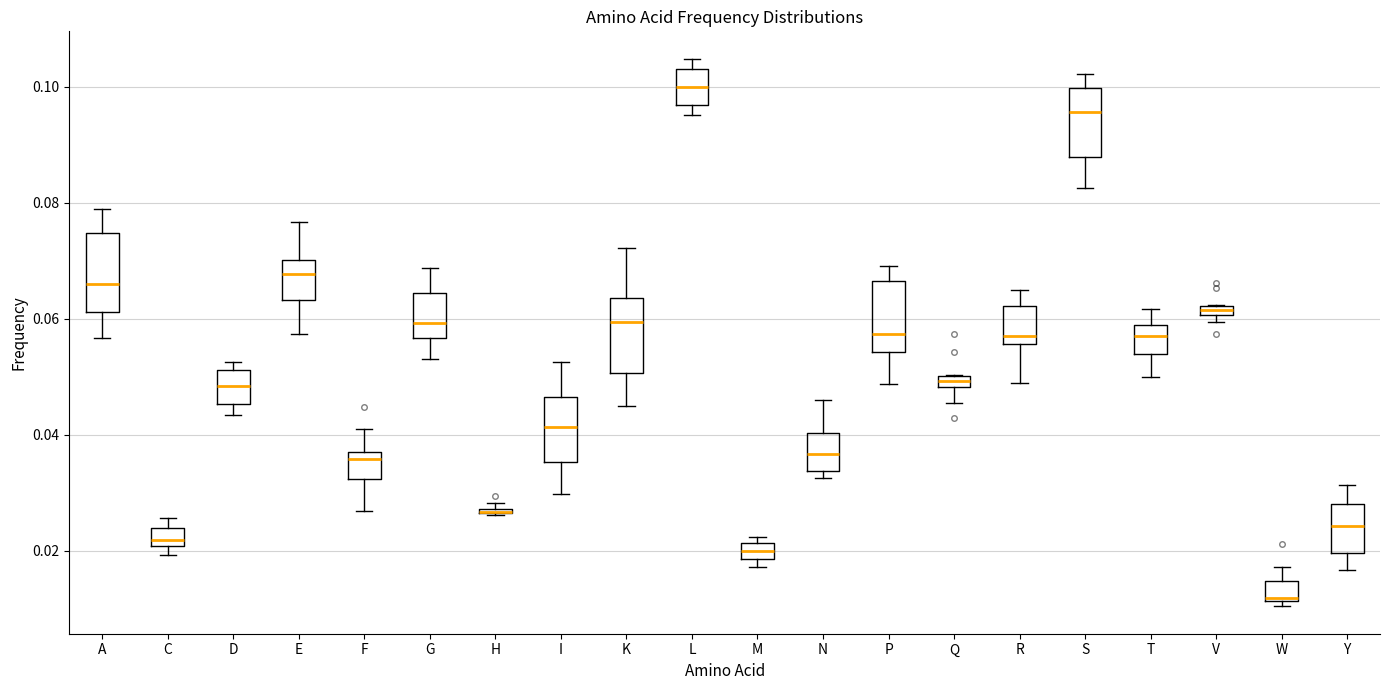

Where does the upper whisker of the box for A end on the y-axis? The values are not printed on the chart, so give them approximately, as read against the axis.

0.078